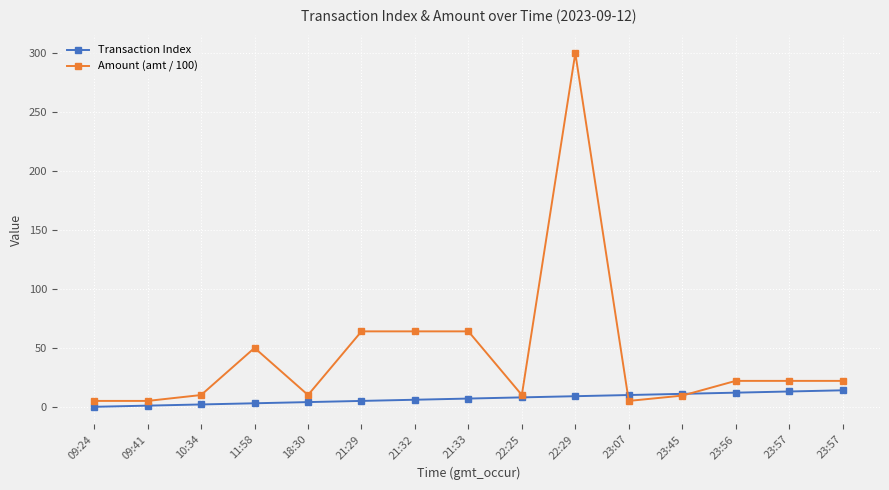

How many times do Transaction Index and Amount (amt / 100) cross each other?

2